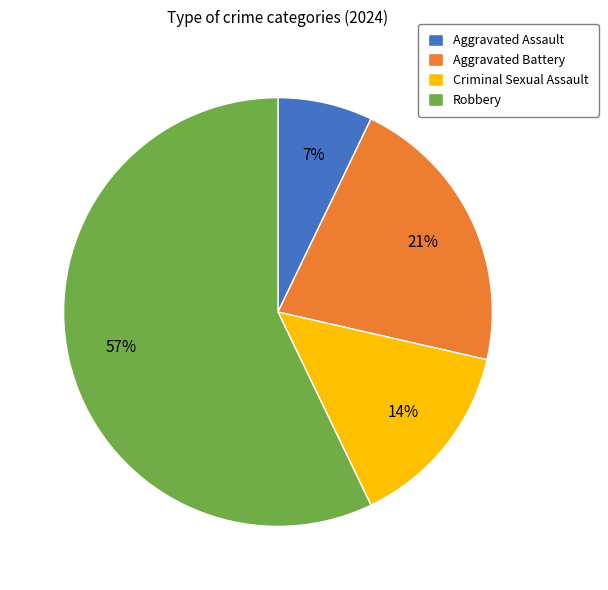

Do Aggravated Assault and Aggravated Battery together represent more than half of the pie?

No